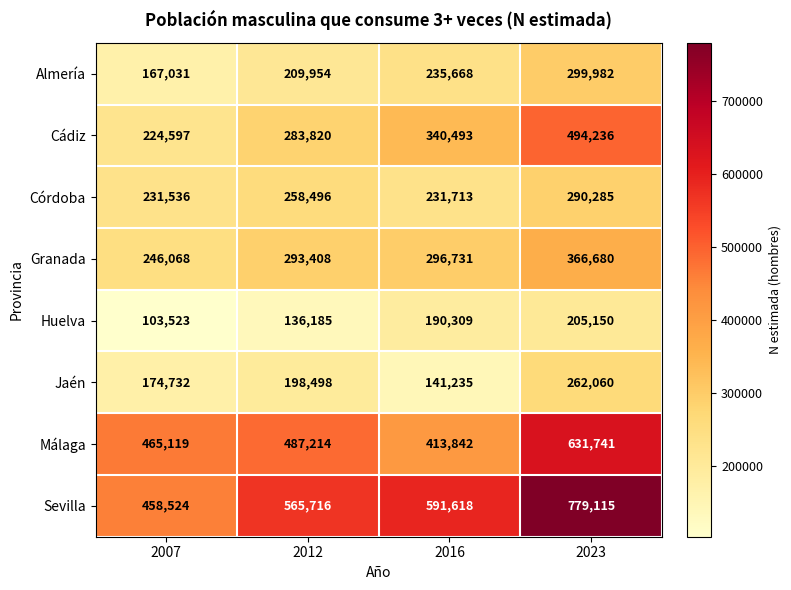

Between 2007 and 2012, which series saw the biggest shift?

Sevilla